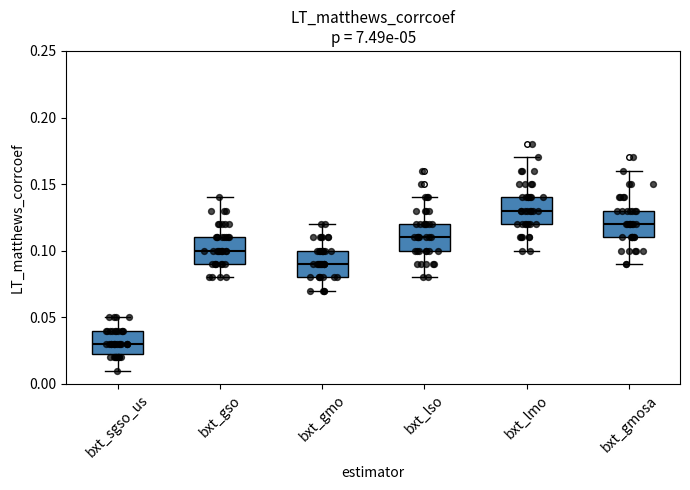

Where is the upper edge of the box for bxt_lso on the y-axis? The values are not printed on the chart, so give them approximately, as read against the axis.

0.120